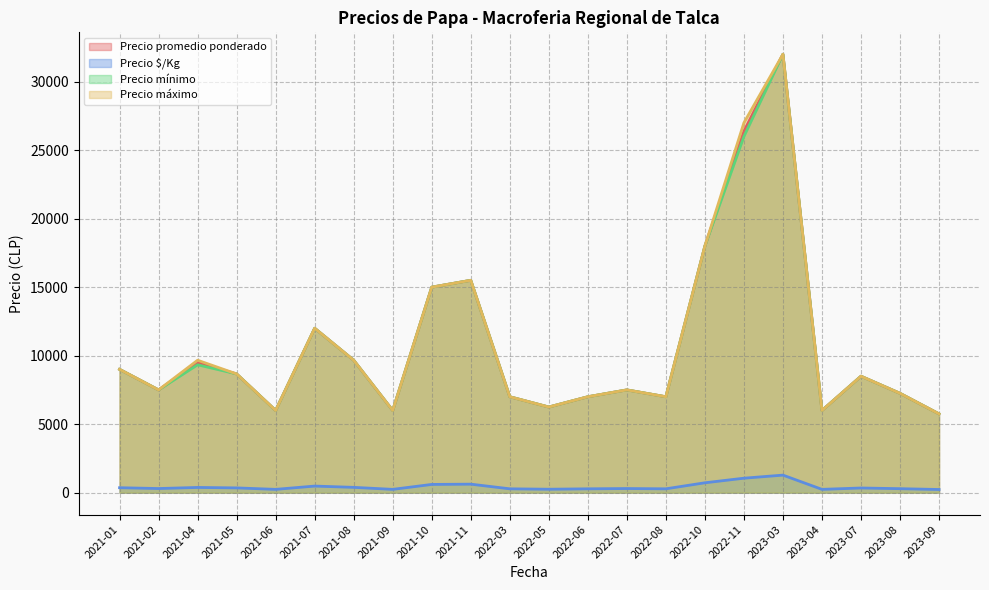

The value of Precio $/Kg at 2021-06 is 370. True or false?

False